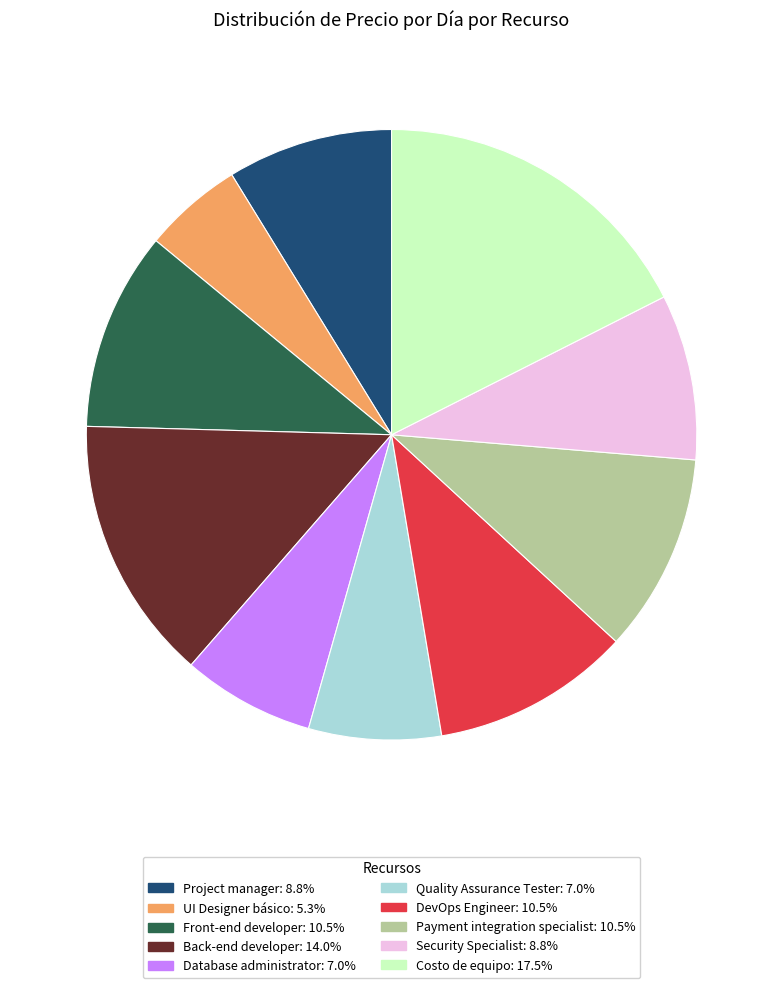

Do UI Designer básico and Quality Assurance Tester together represent more than half of the pie?

No